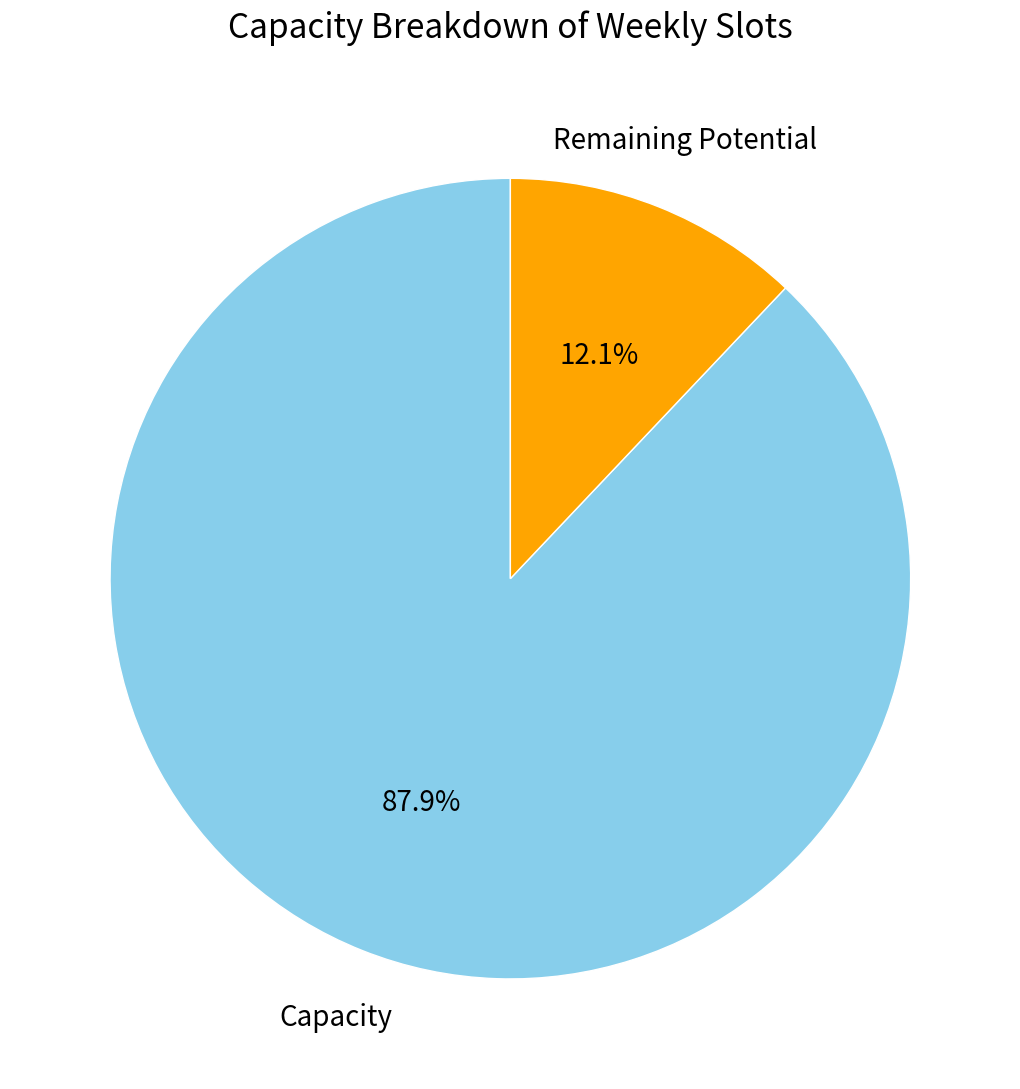

To the nearest percent, what is the difference between the largest and smallest slice percentages?

76%